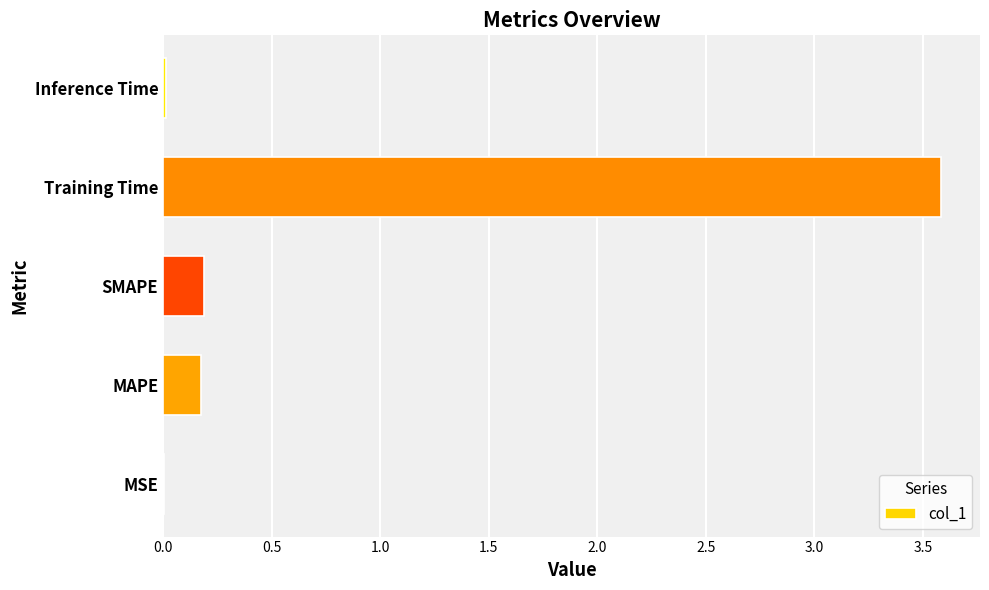

The value at SMAPE is 0.2. True or false?

True